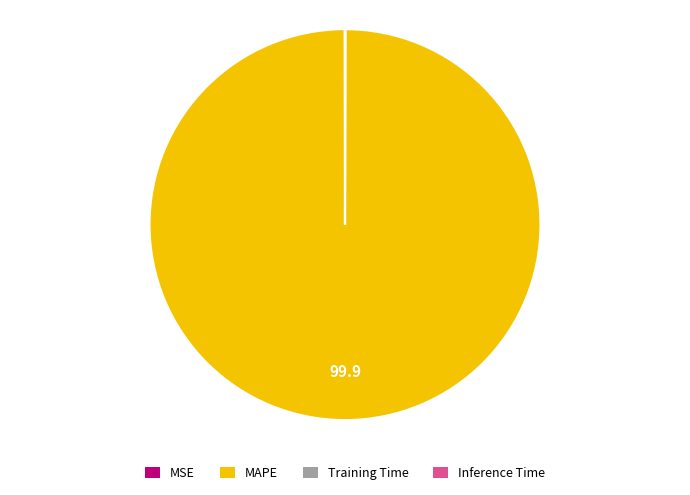

What is the largest slice in the pie chart?

MAPE